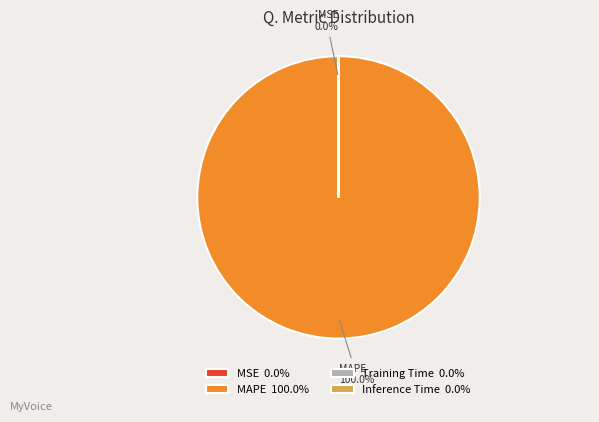

To the nearest percent, what is the difference between the largest and smallest slice percentages?

100%